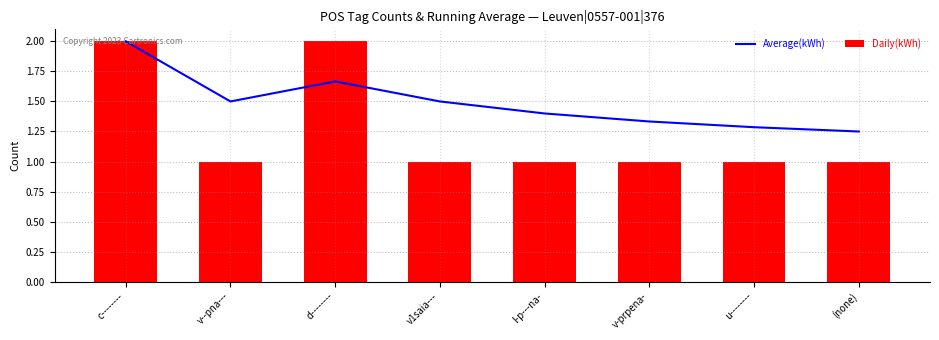

What is the difference between the second highest and minimum values in the Average(kWh) series?

0.4